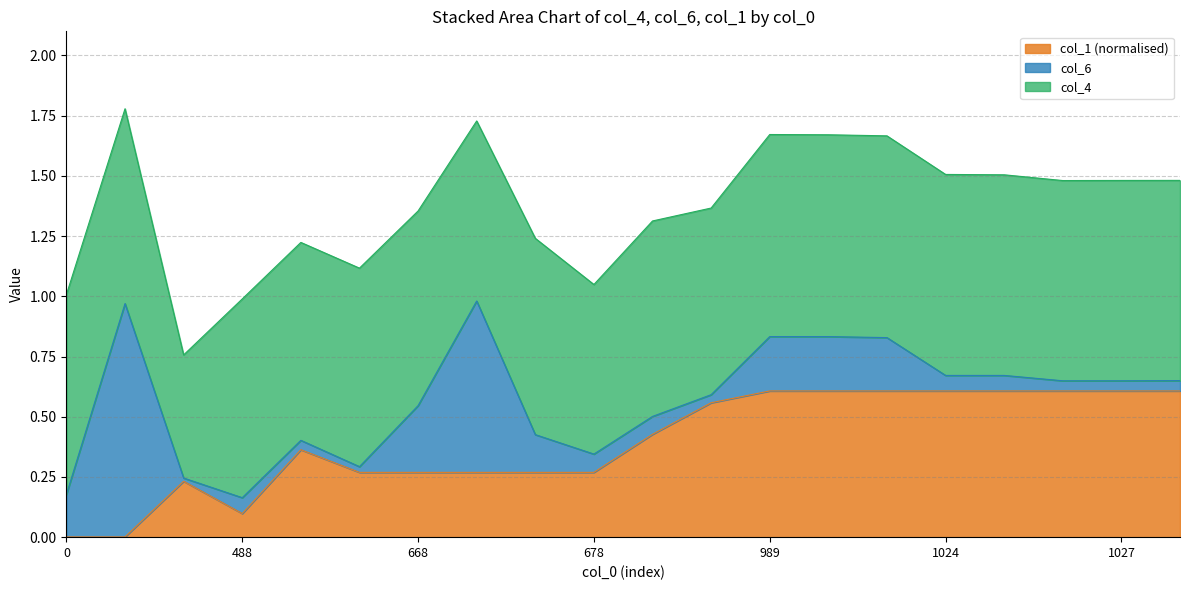

Is it true that col_6 equals 0.0 at 1027?

False